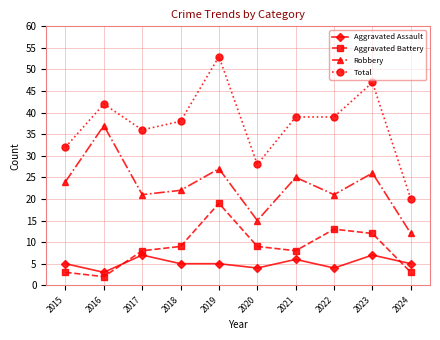

What is the highest value of the Aggravated Battery series?

19